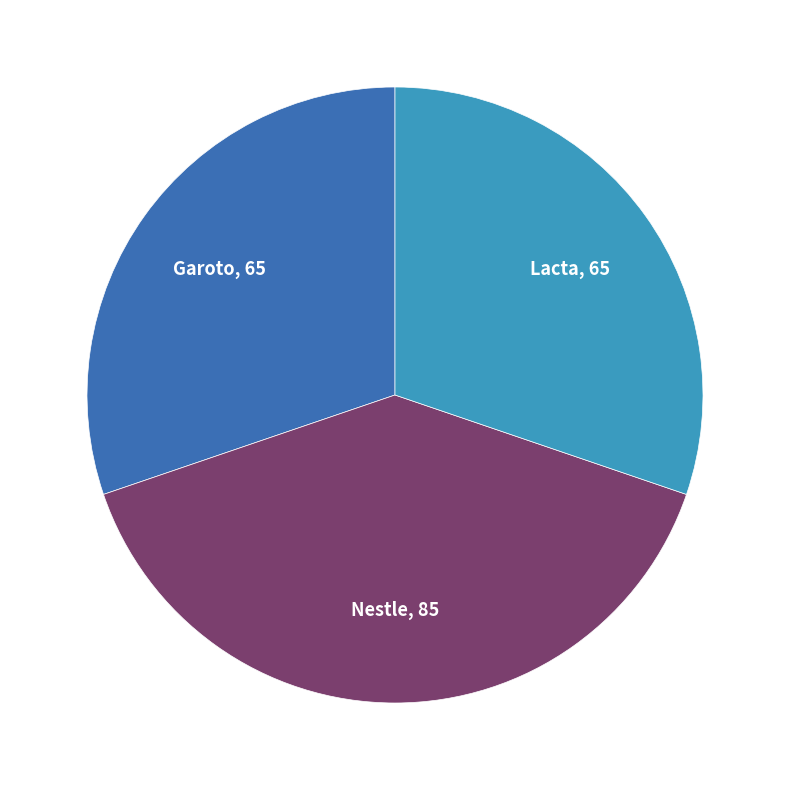

Count the number of slices in the pie.

3